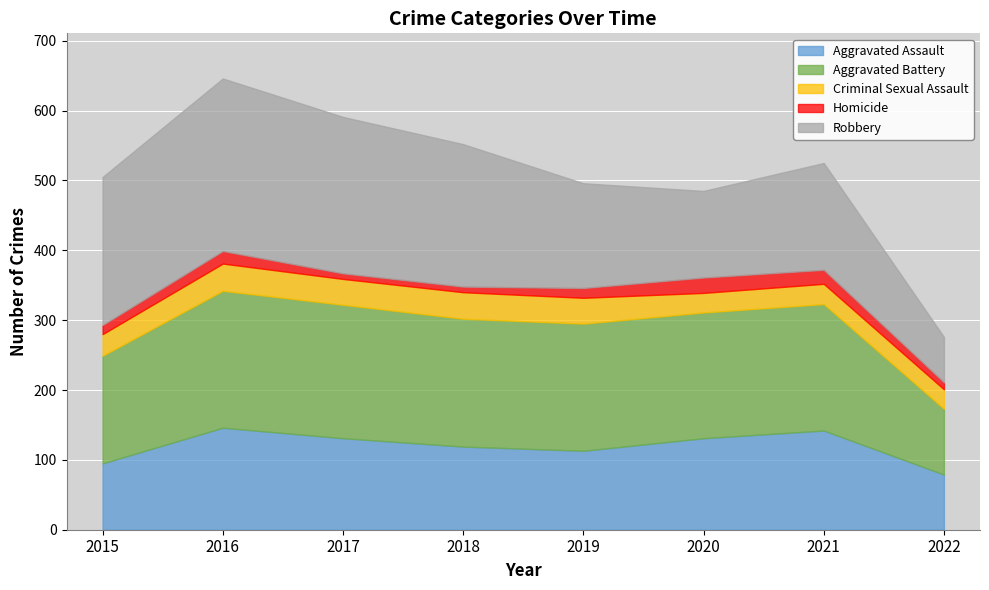

In Robbery, how many points are lower than both neighbors (excluding endpoints)?

1